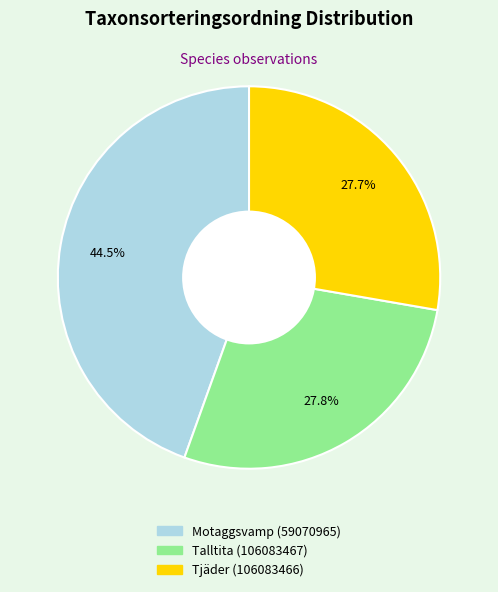

How many segments does this pie chart have?

3